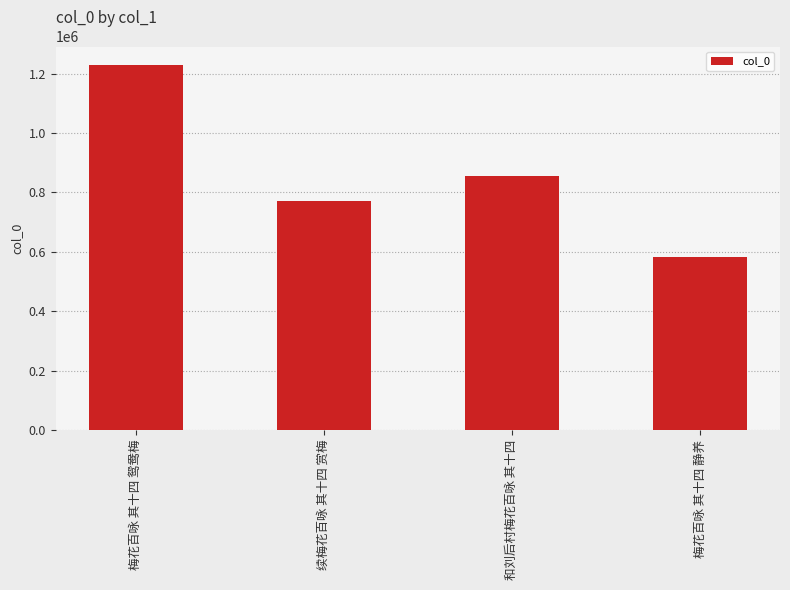

What is the change in value from 续梅花百咏 其十四 赏梅 to 梅花百咏 其十四 静养?

-188851